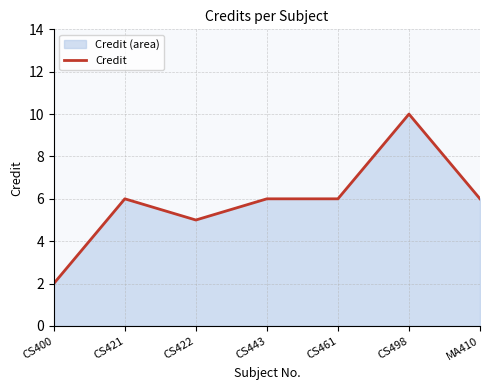

Reading left to right, extract all data points from this chart.

CS400=2	CS421=6	CS422=5	CS443=6	CS461=6	CS498=10	MA410=6